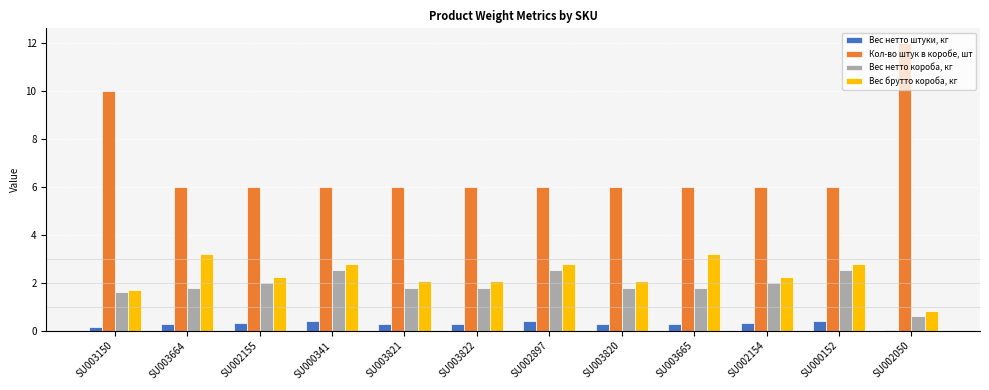

How many bars are there in each group?

4